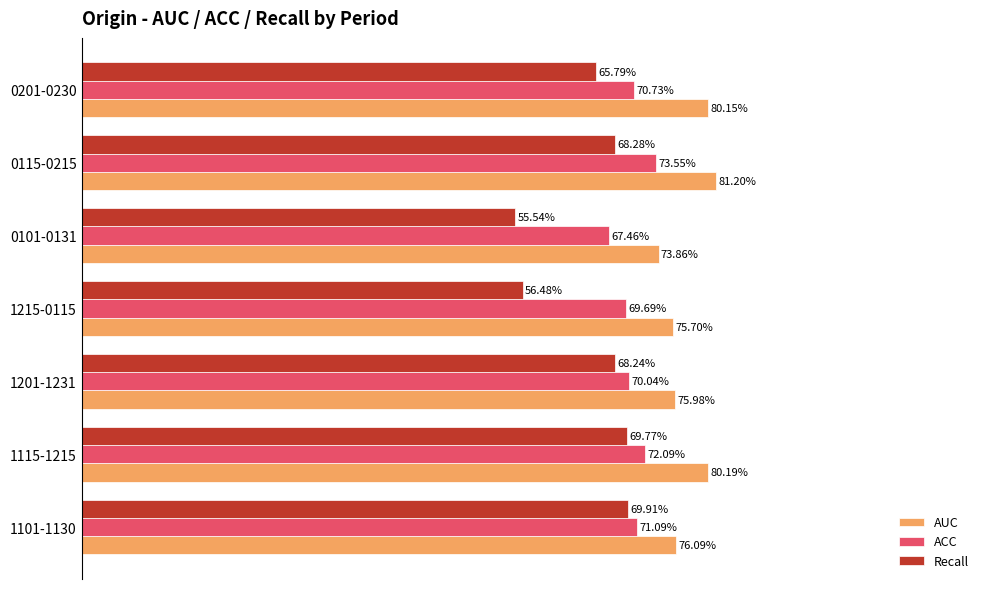

Which series has the largest total across all categories?

AUC